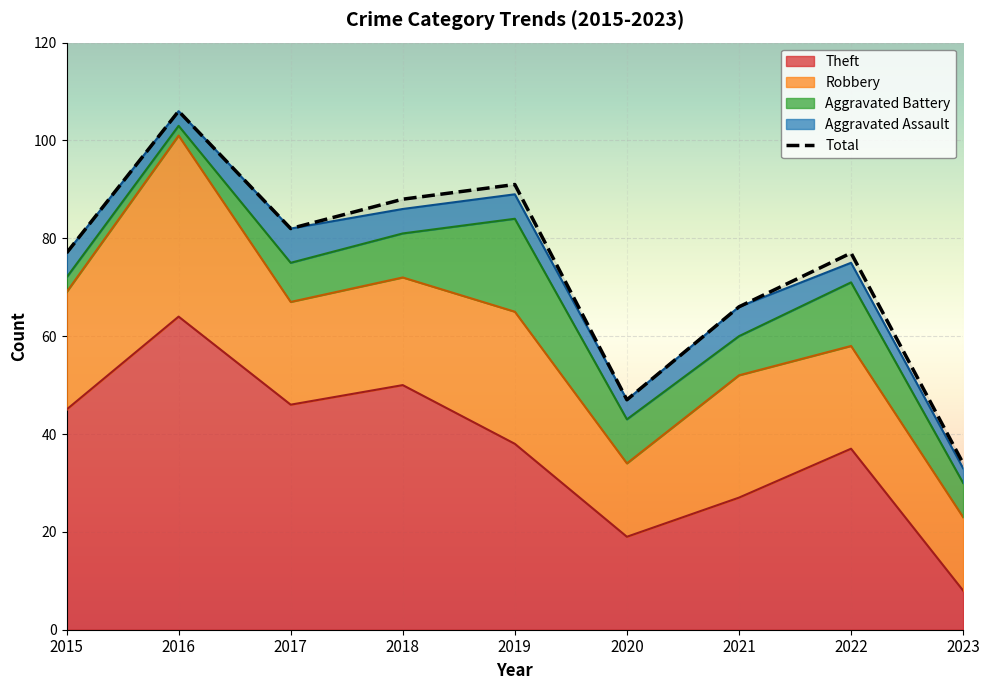

What is the sum of the Theft values at 2016 and 2021?

91